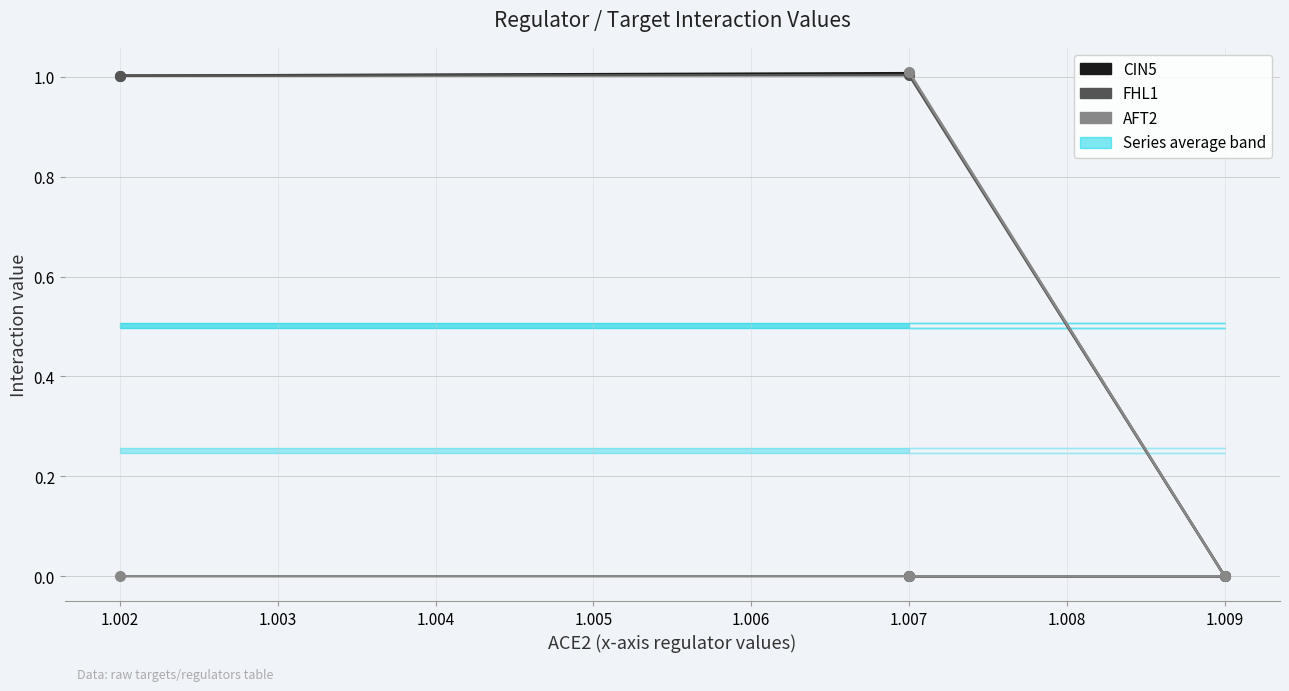

True or false: CIN5 and AFT2 cross at least once.

False